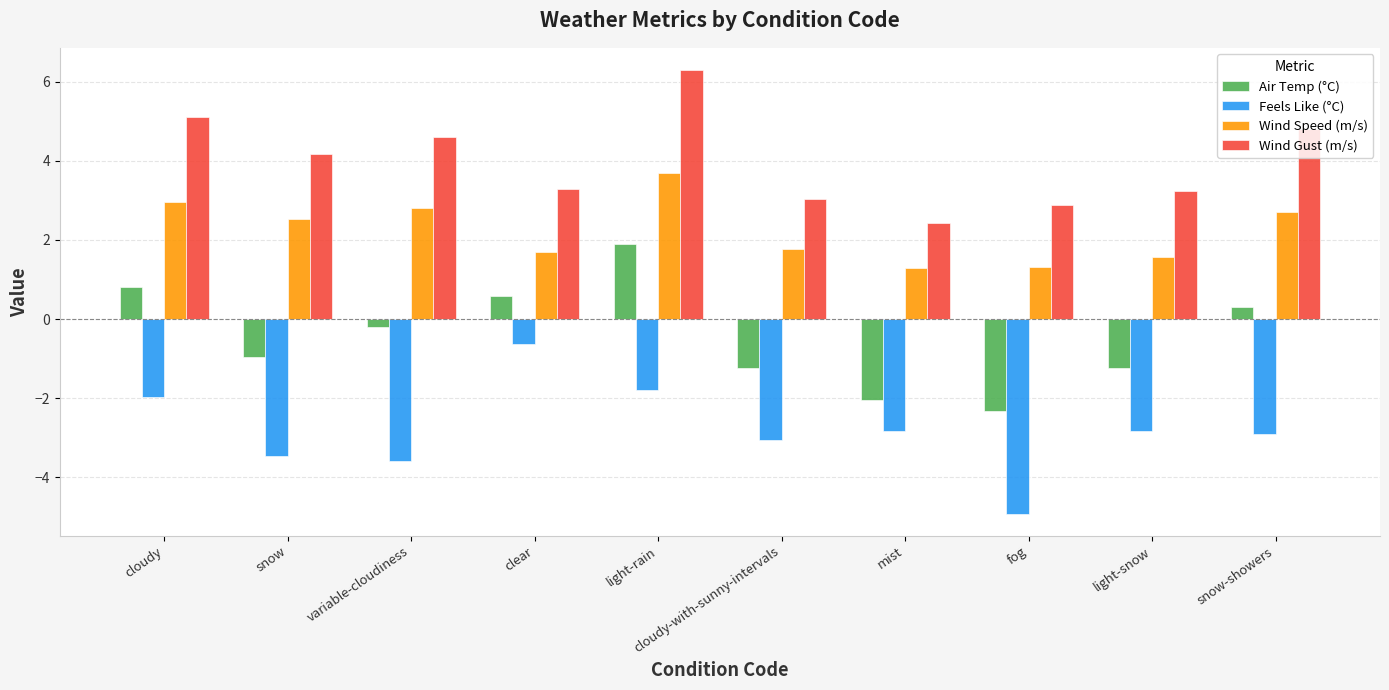

What position from the left is cloudy?

1